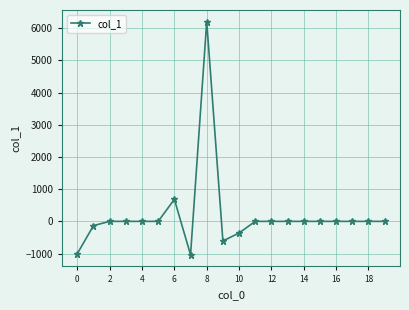

True or false: the data has more than 1 interior local peaks.

True